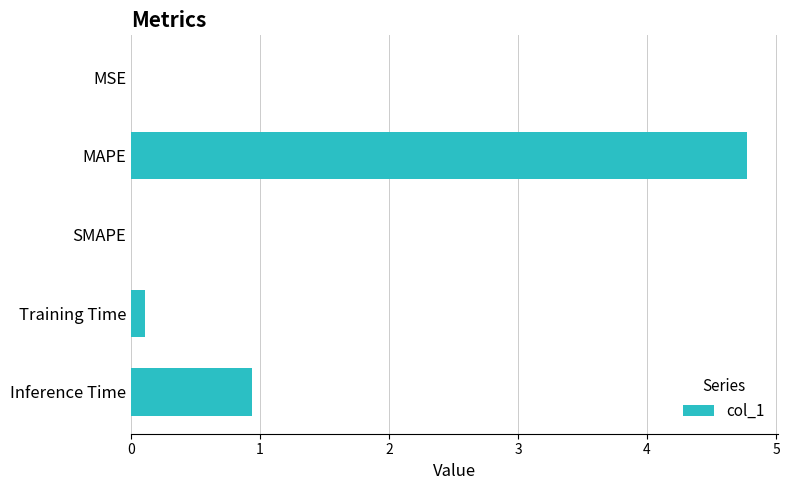

Which has a higher value, Training Time or Inference Time?

Inference Time